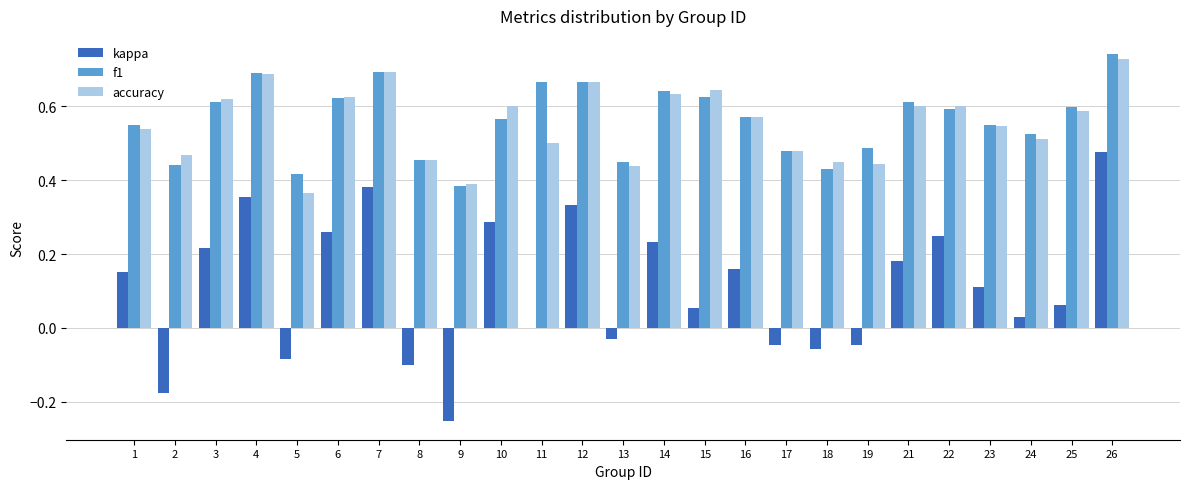

What is the total value across all series at 8?

0.8